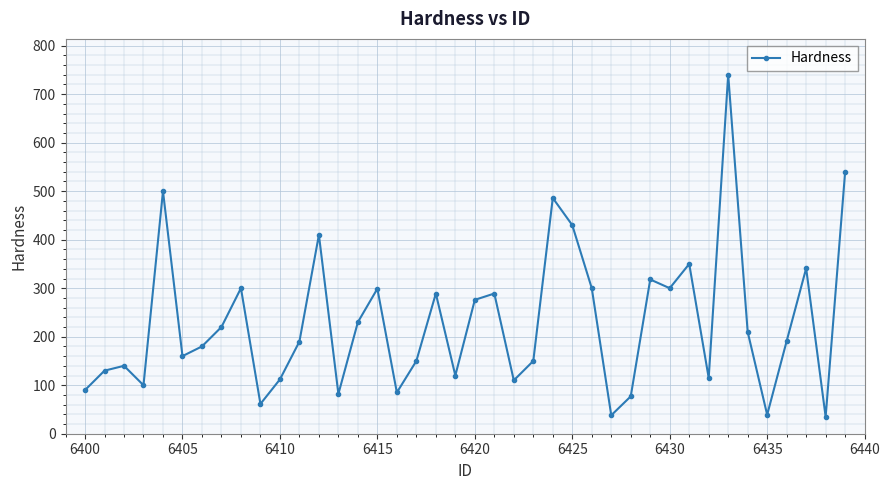

Count the number of categories in the chart.

40